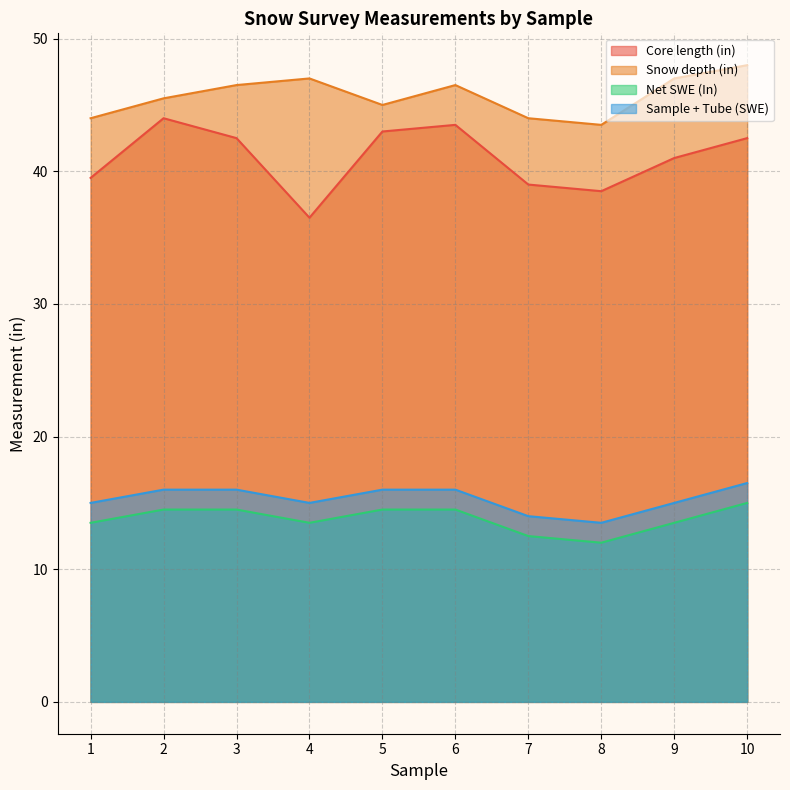

What is the value of the Sample + Tube (SWE) point at the 6th from the left?

16.0